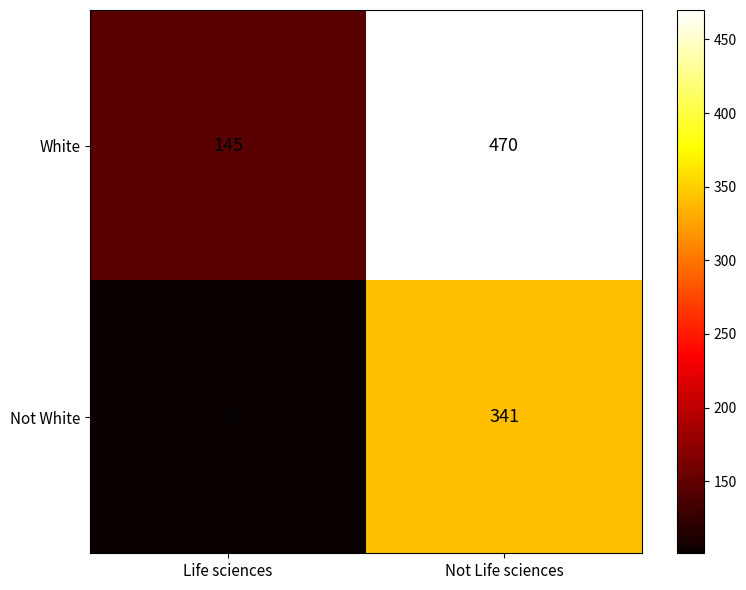

List the series in order of their peak value, highest first.

White, Not White